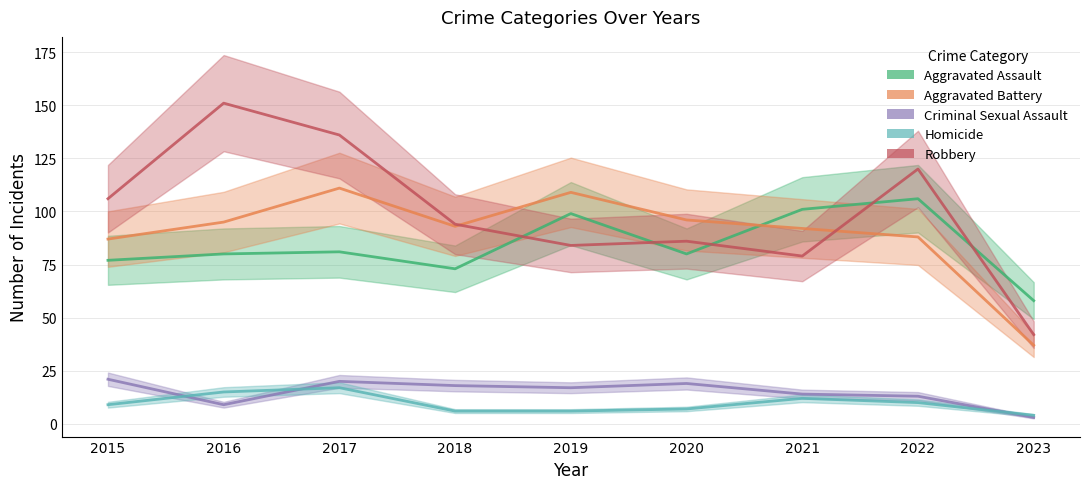

What is the average value of the Robbery series?

100